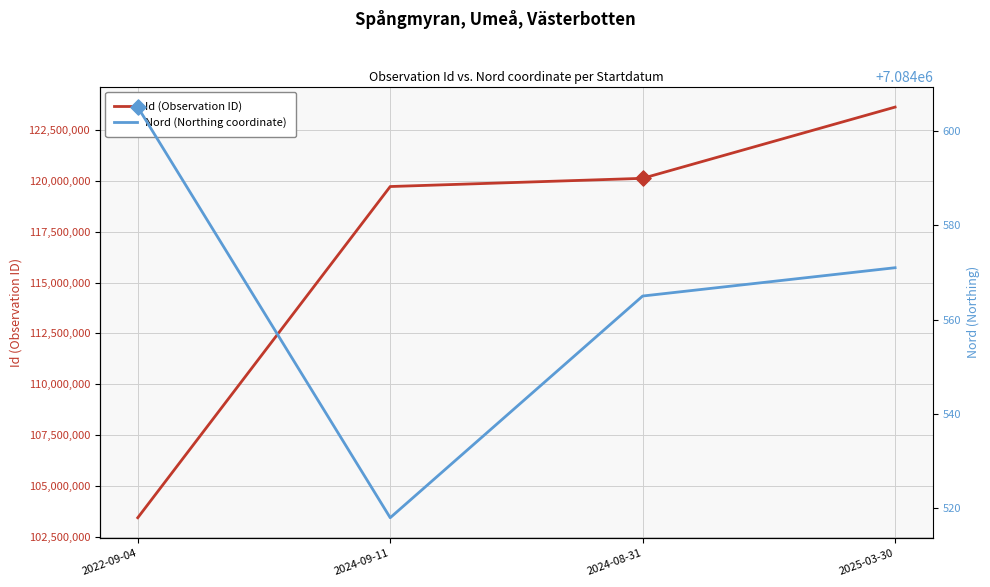

Which series has the largest total across all categories?

Id (Observation ID)